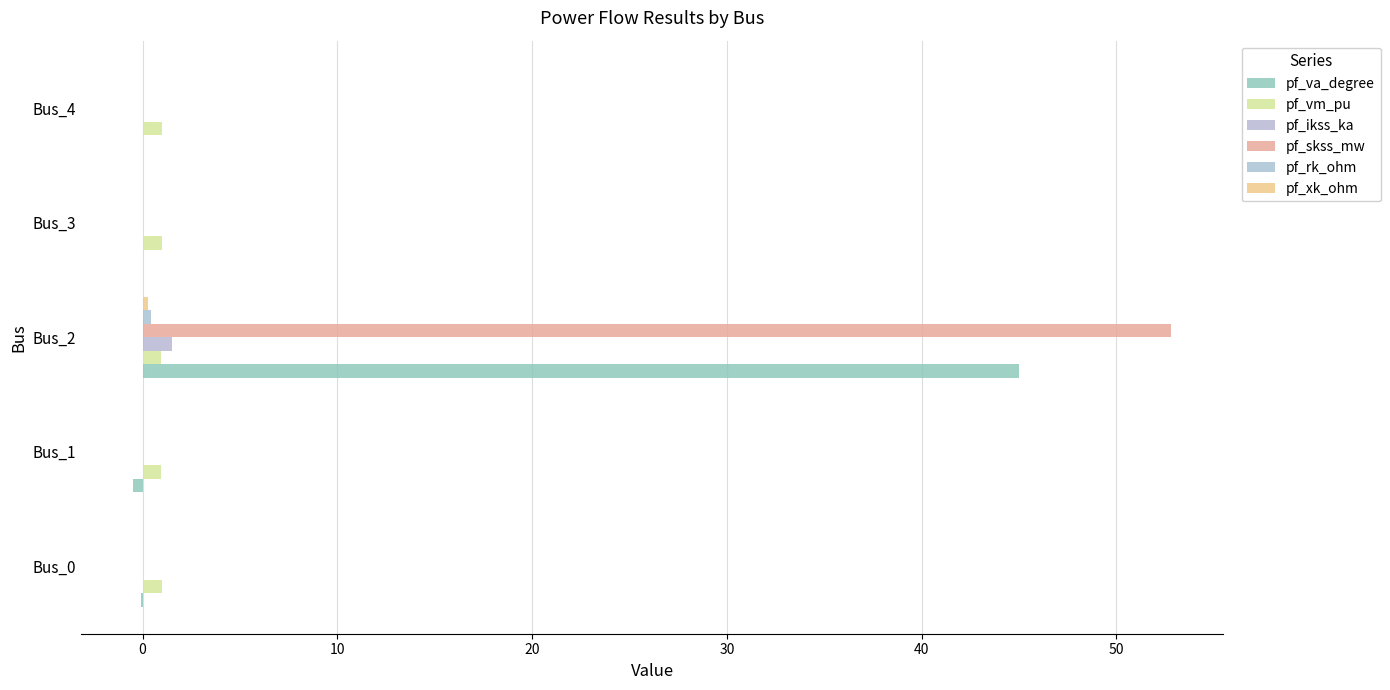

Which label corresponds to the largest value in the chart?

Bus_2